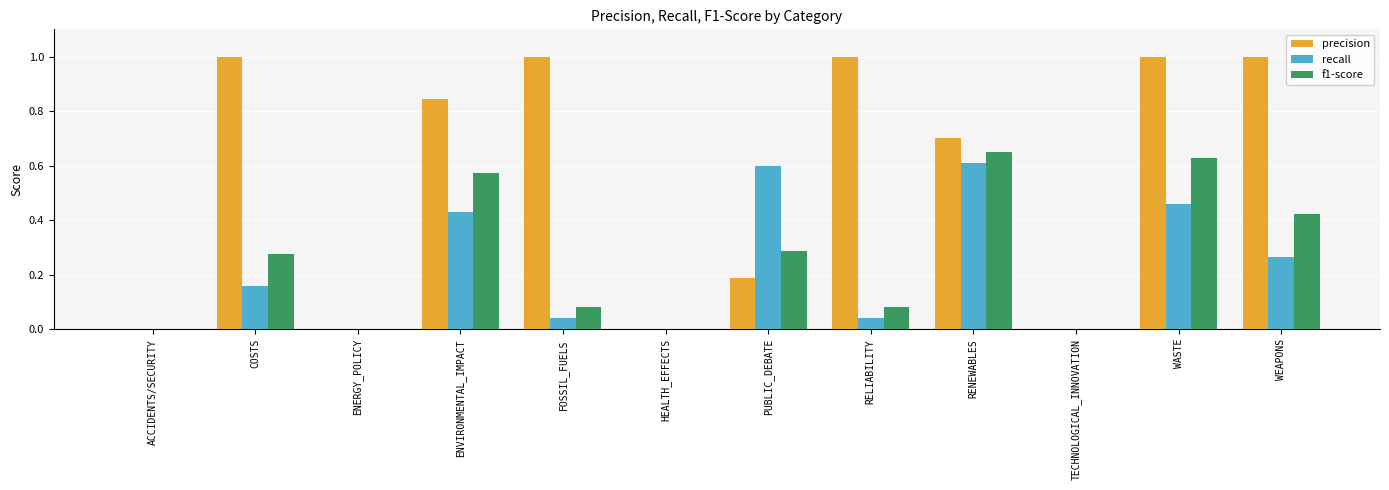

True or false: recall has a value of 0.0 at FOSSIL_FUELS.

True